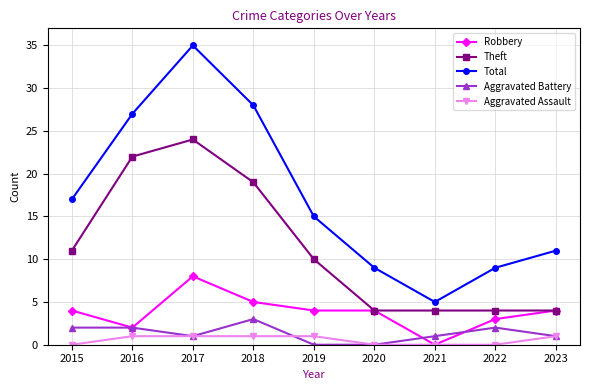

How many interior local valleys does the Total series have?

1